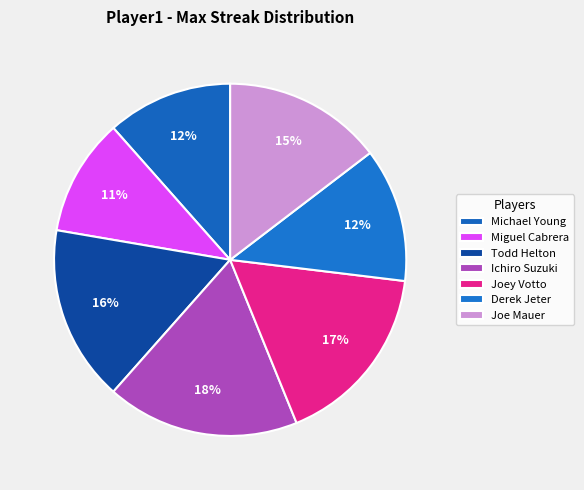

How many segments does this pie chart have?

7